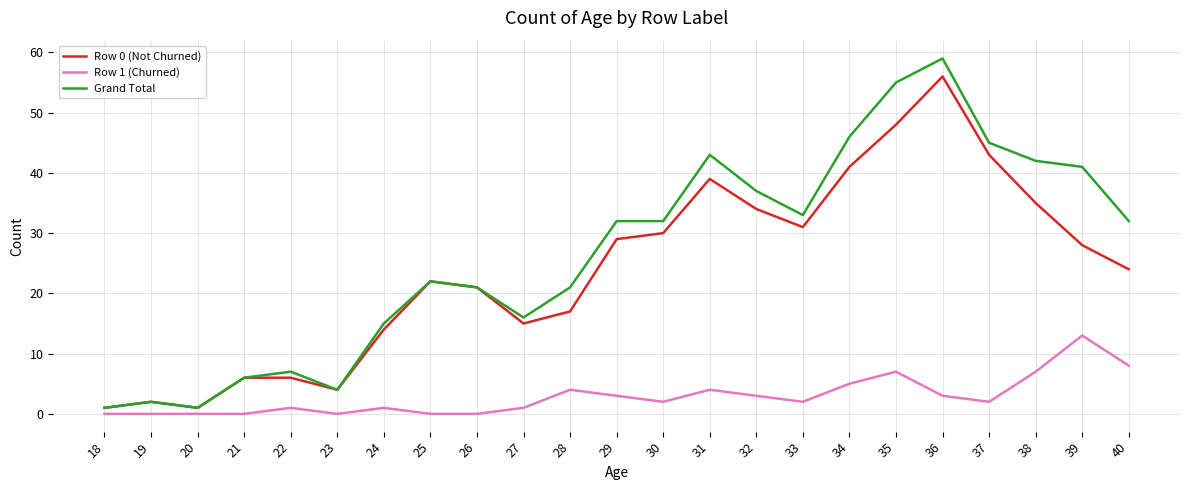

True or false: Grand Total and Row 1 (Churned) intersect in this chart.

False